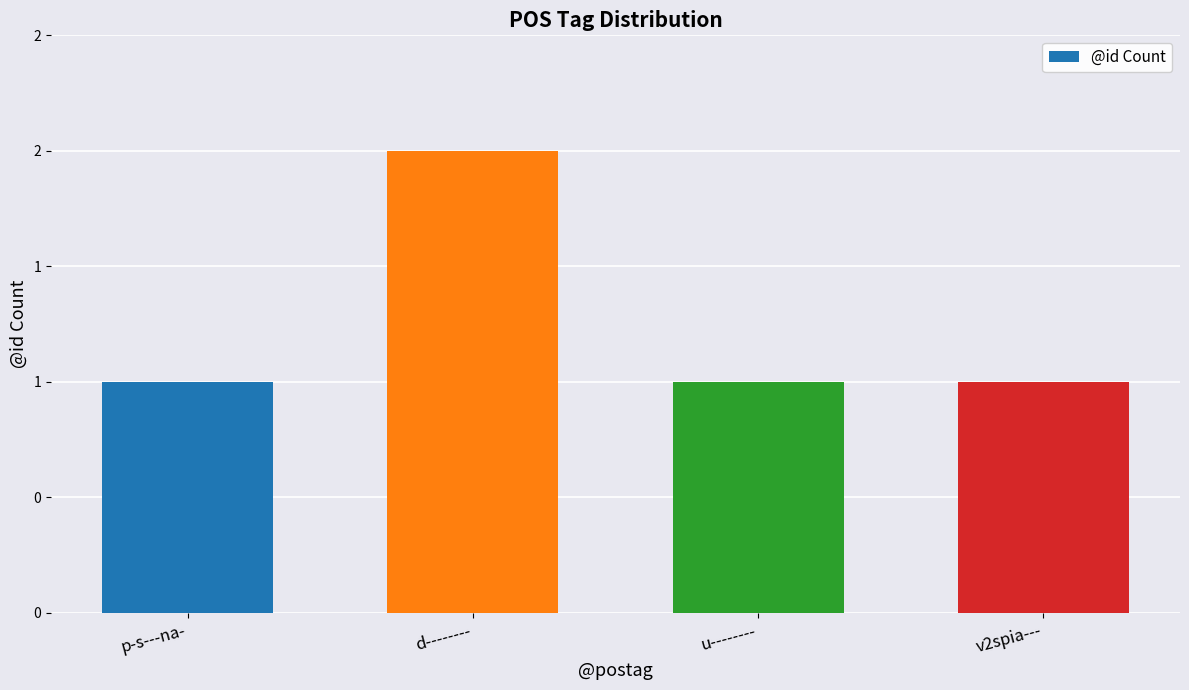

The chart shows a value of 2 at p-s---na-. True or false?

False